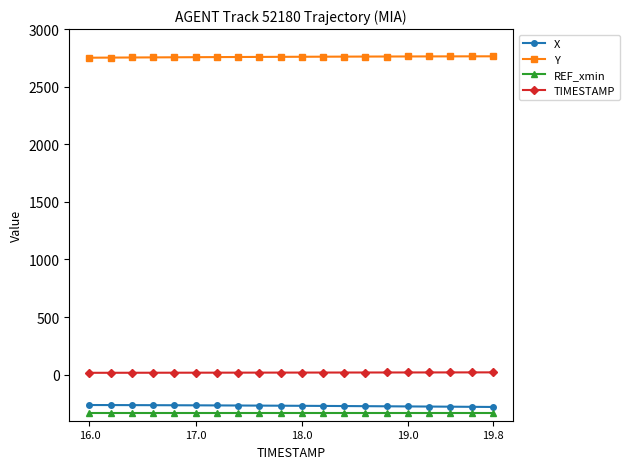

What is the sum of all X values?

-5417.0